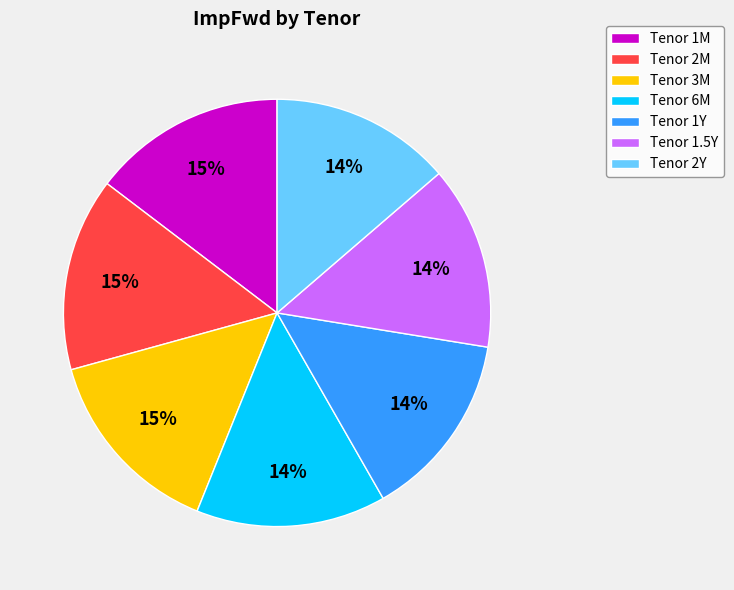

How many segments does this pie chart have?

7